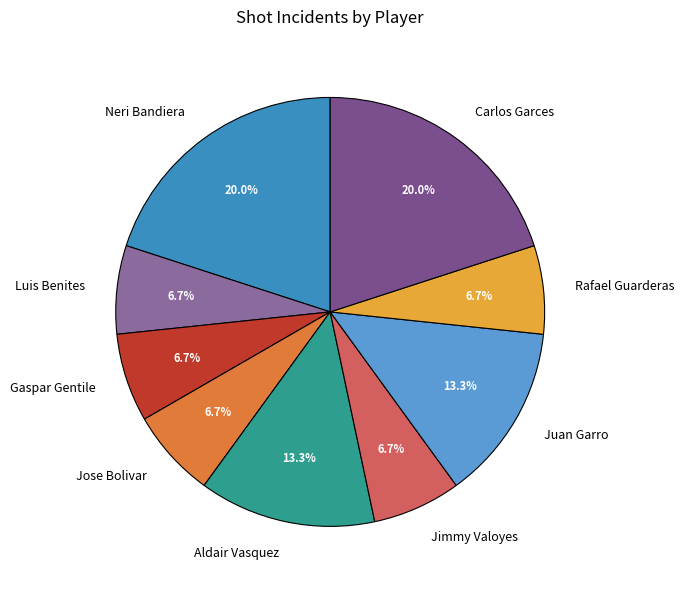

Do Juan Garro and Carlos Garces together represent more than half of the pie?

No